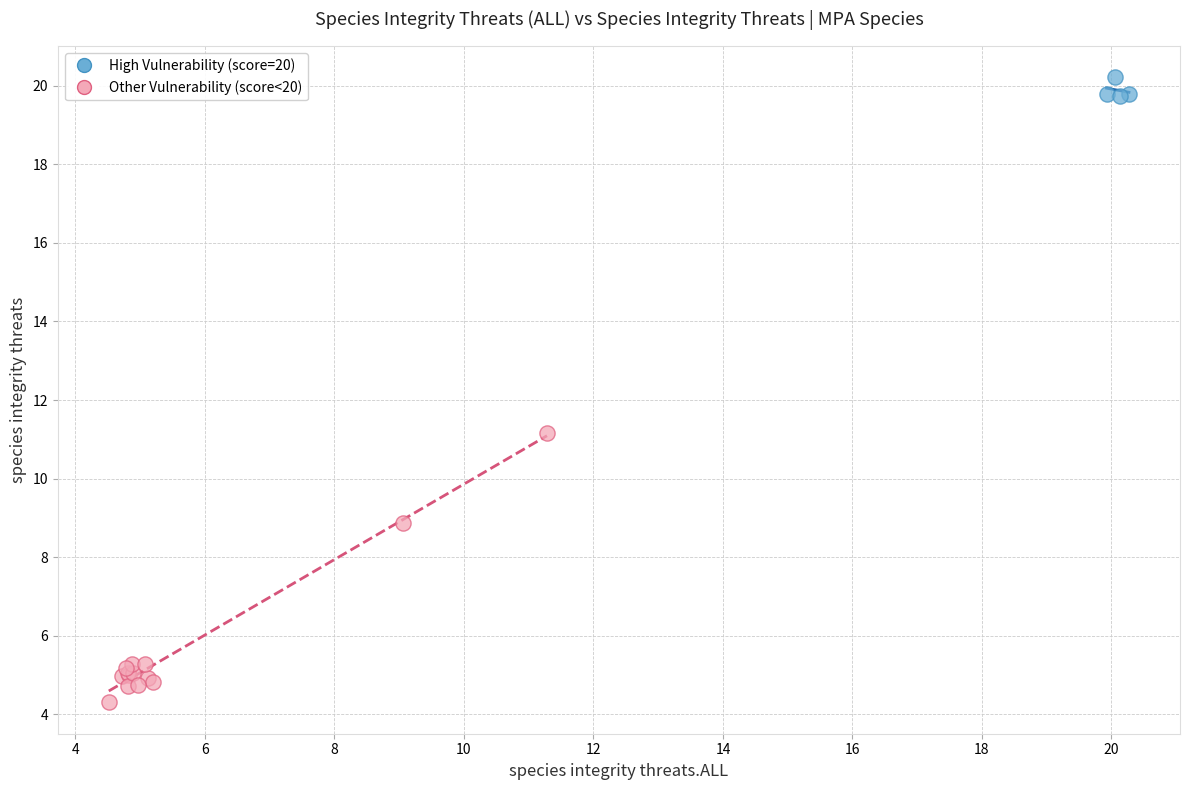

Which series contains the lowest Y value?

Other Vulnerability (score<20)